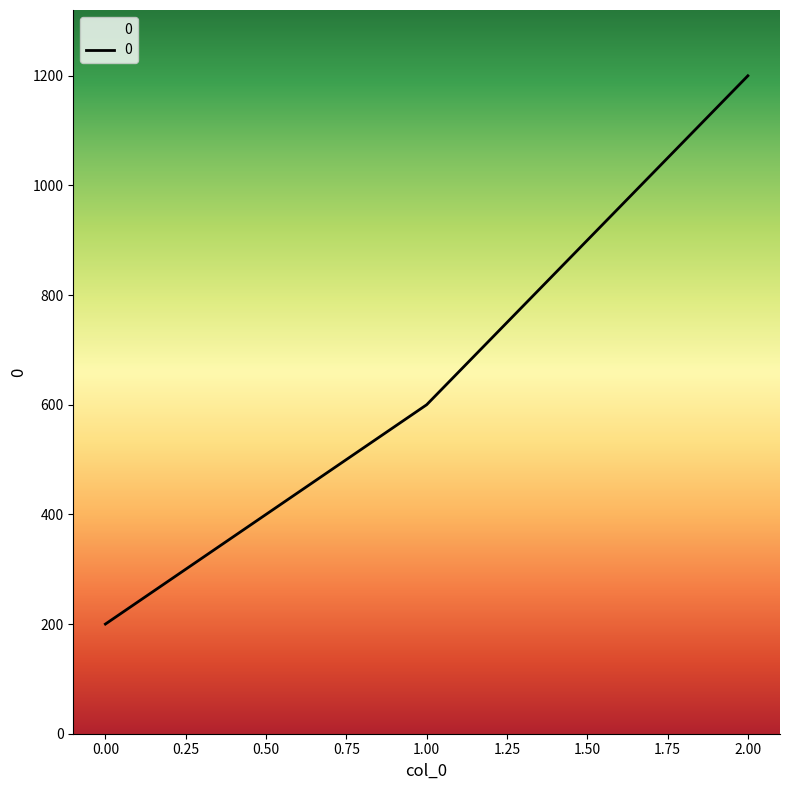

Count the values in the range 200 to 1200.

3